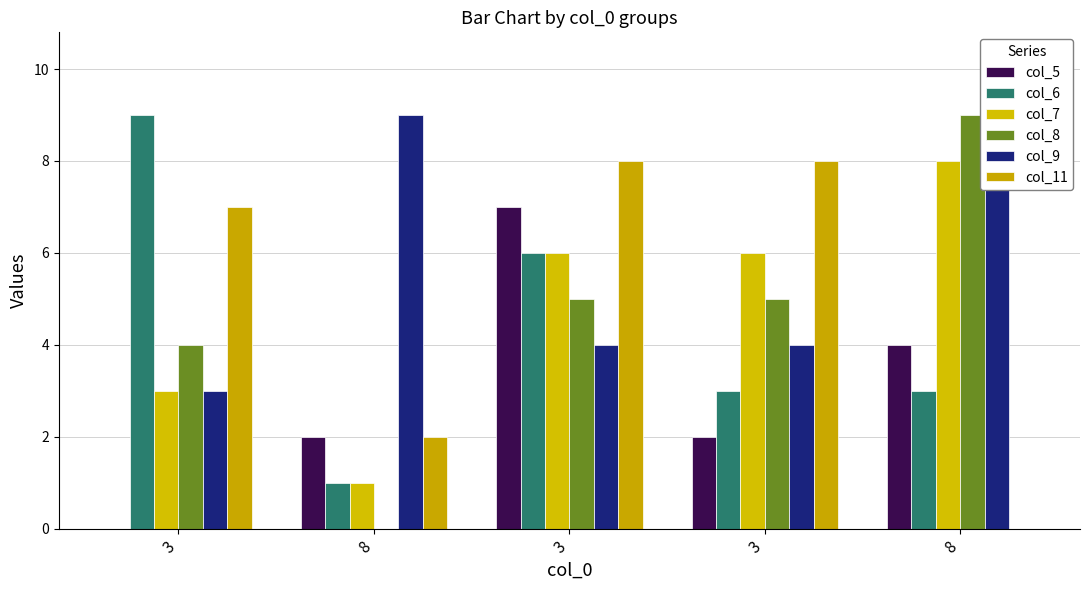

Reading left to right, what are all the values shown in this chart?

col_5: 0	2	7	2	4
col_6: 9	1	6	3	3
col_7: 3	1	6	6	8
col_8: 4	0	5	5	9
col_9: 3	9	4	4	8
col_11: 7	2	8	8	0